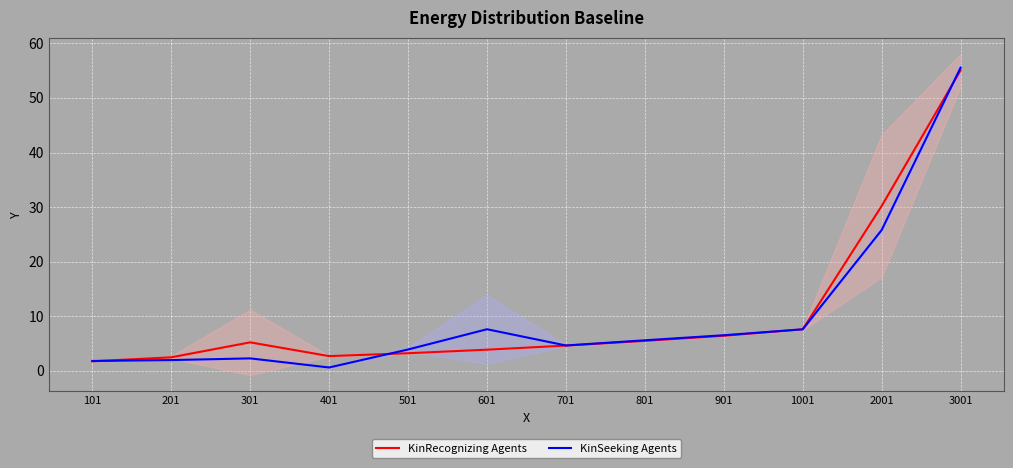

What is the difference between the second highest and second lowest values in the KinRecognizing Agents series?

27.7